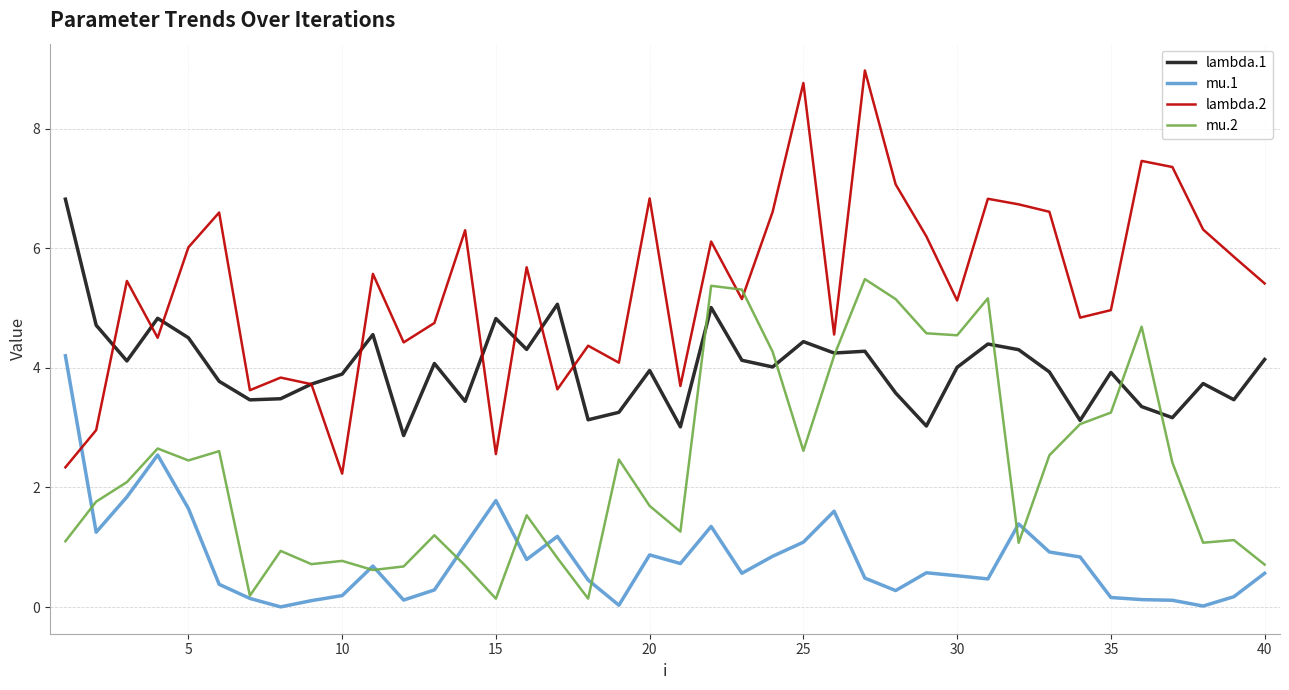

Count the number of categories in the chart.

40